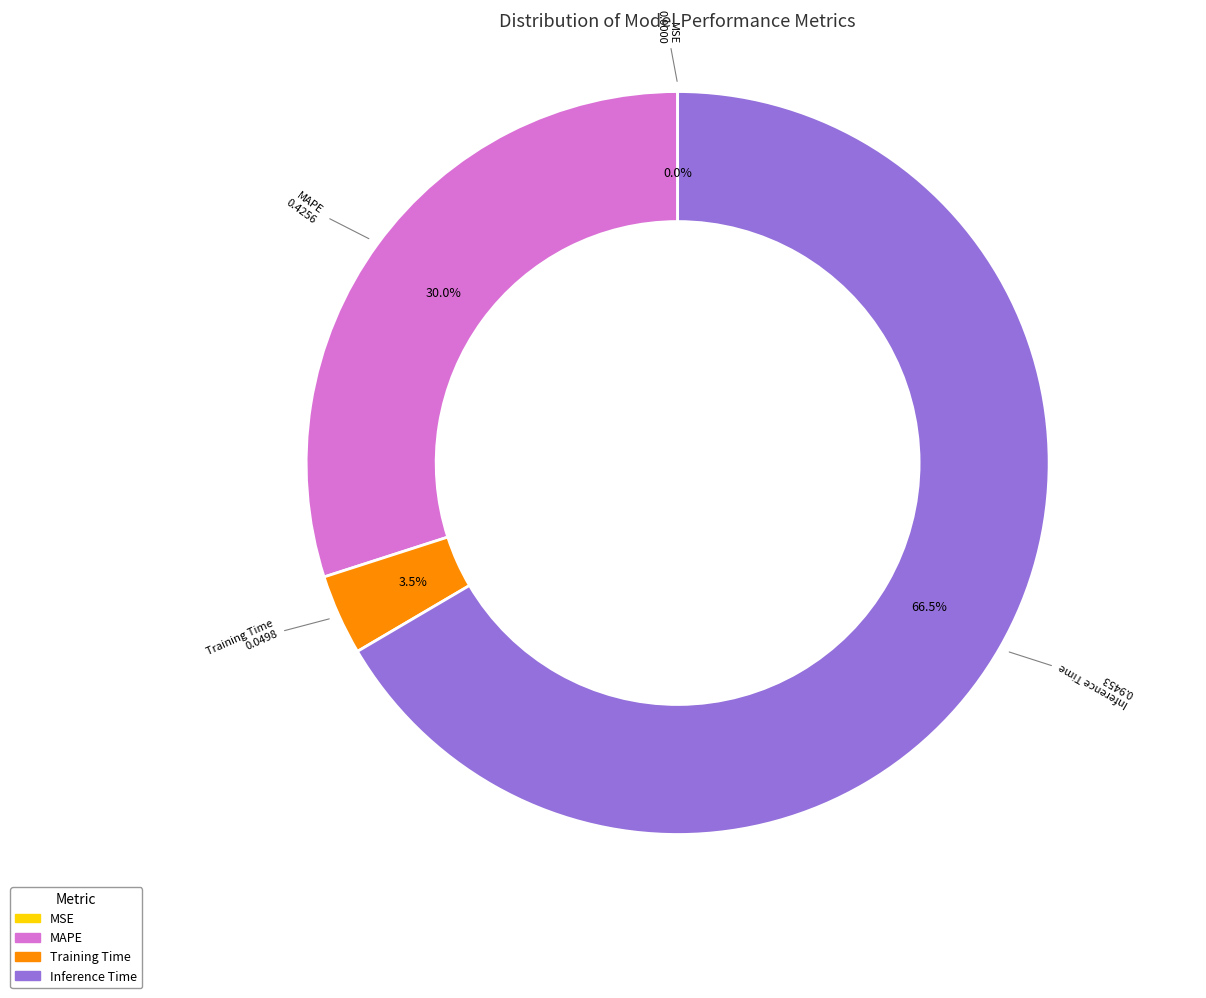

Does any single category account for the majority?

Yes